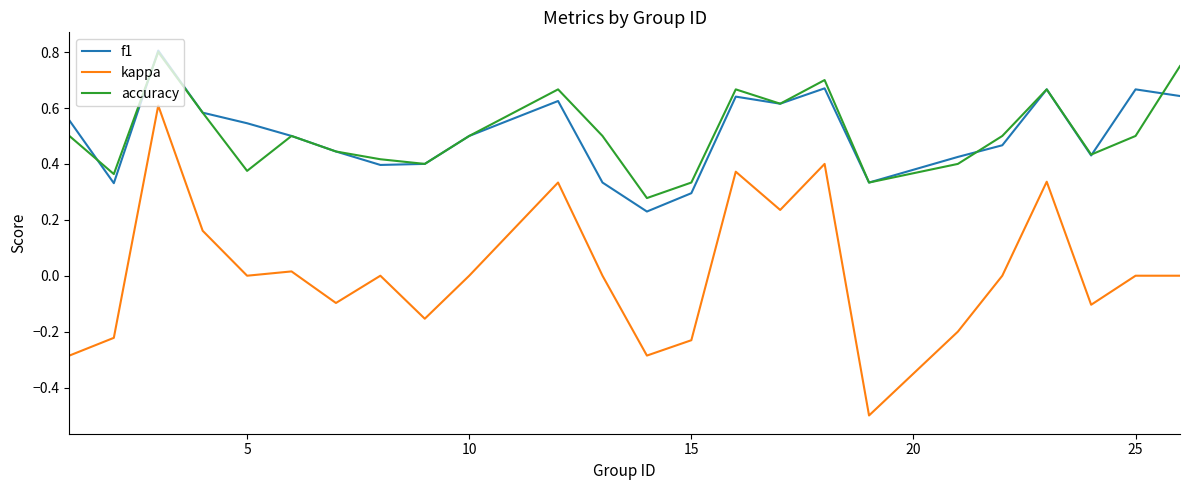

Which series has the widest spread of values?

kappa